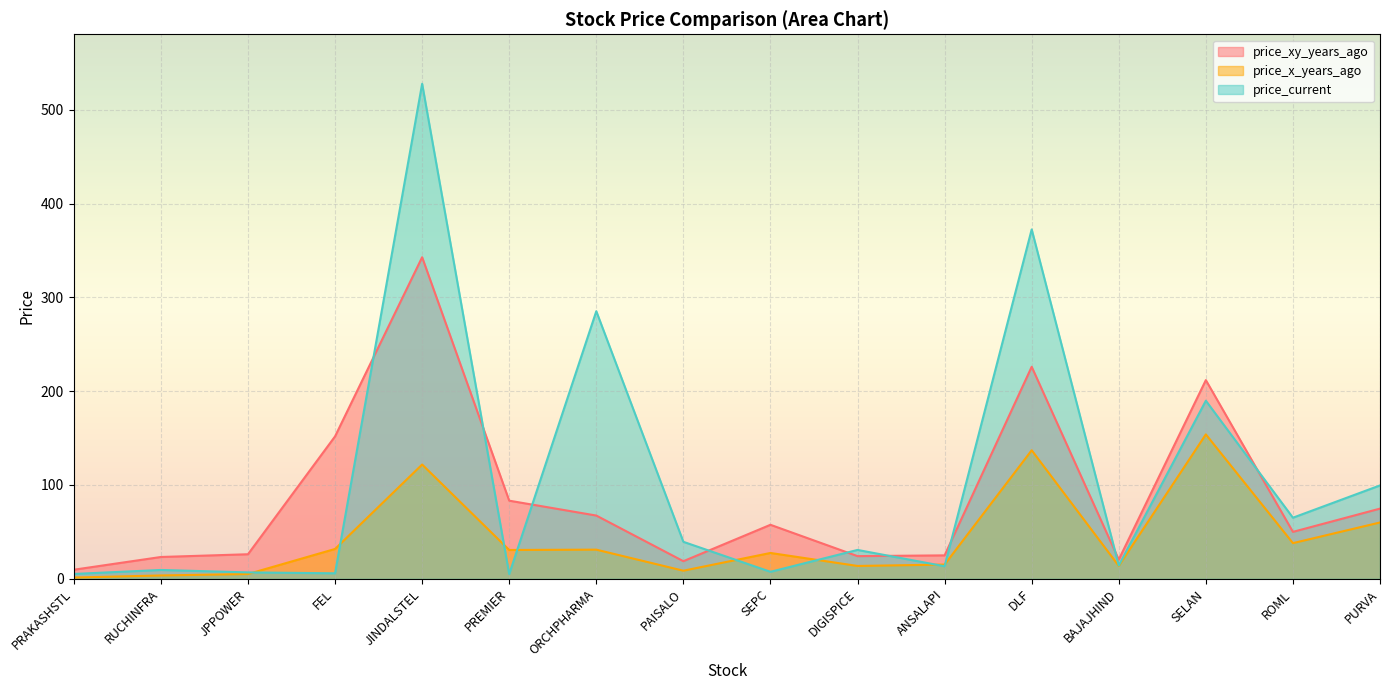

Count the number of categories in the chart.

16